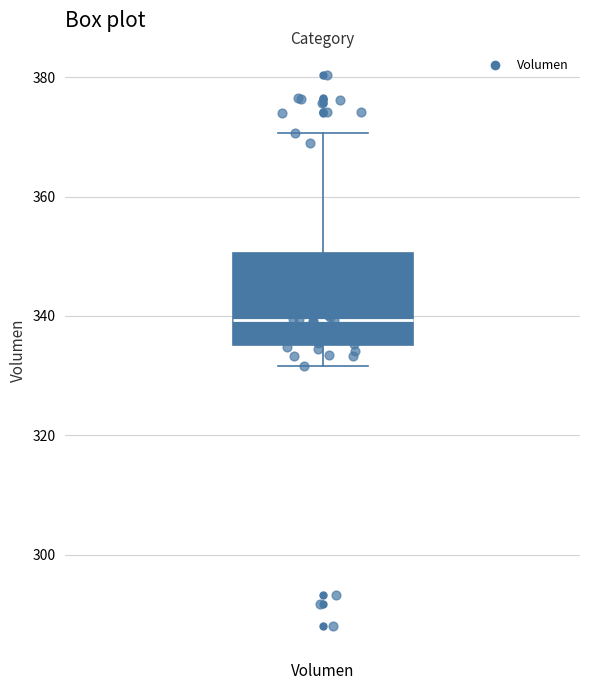

Where is the upper edge of the box for Volumen on the y-axis? The values are not printed on the chart, so give them approximately, as read against the axis.

350